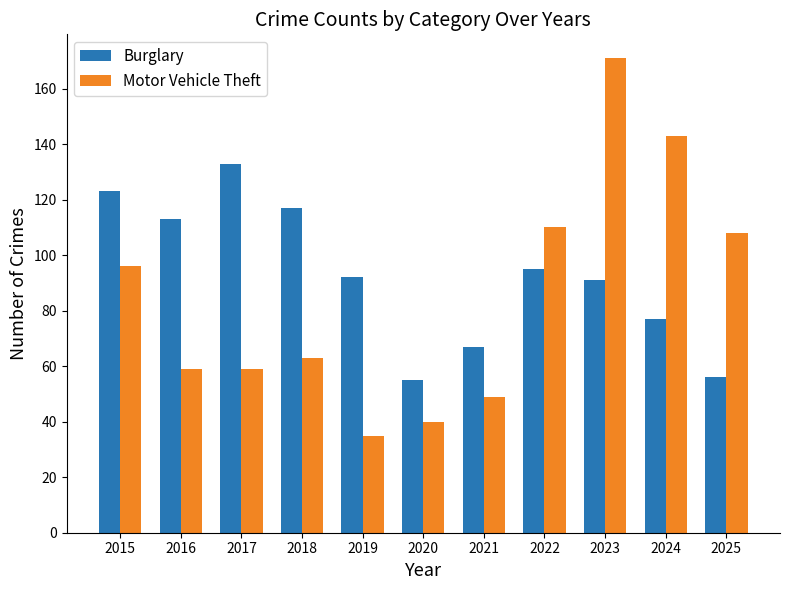

Which series has the largest total across all categories?

Burglary